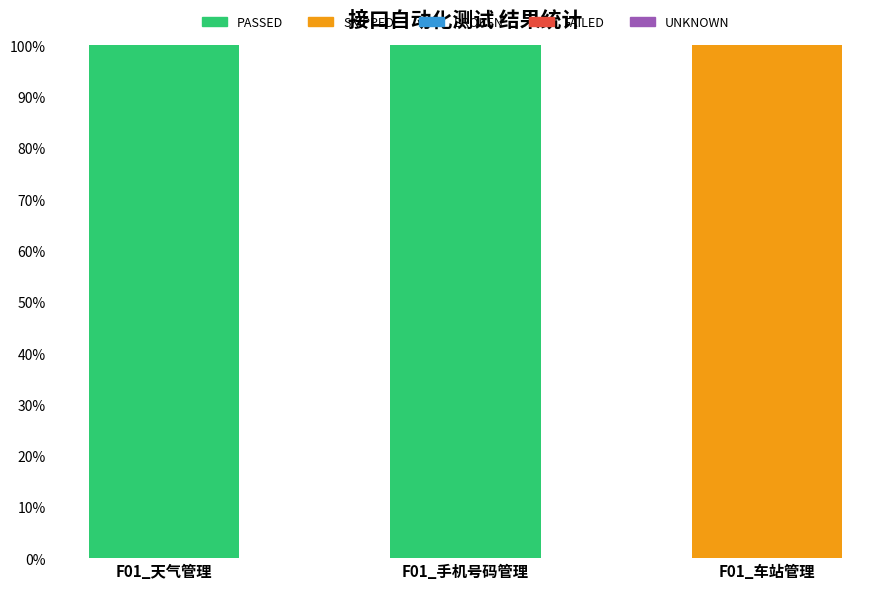

What is the sum of the PASSED values at F01_车站管理 and F01_手机号码管理?

100